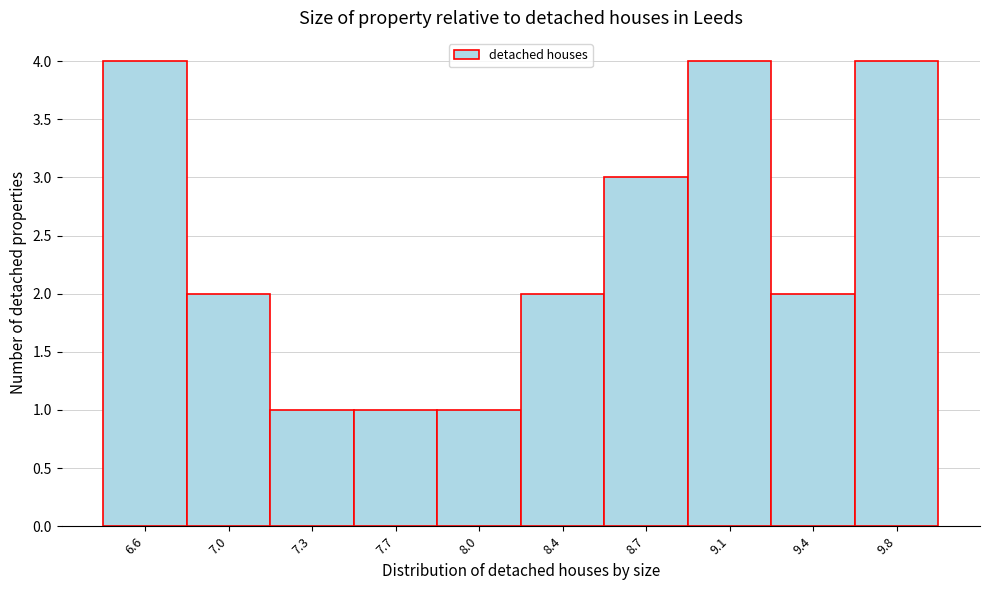

Reading left to right, what are all the values shown in this chart?

4	2	1	1	1	2	3	4	2	4